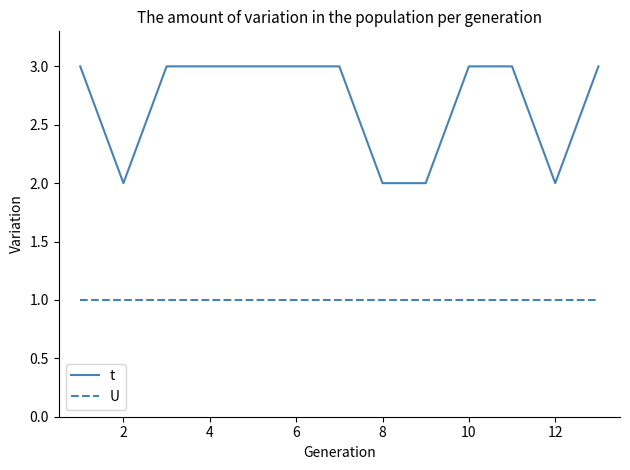

Which series has the largest range (max minus min)?

t